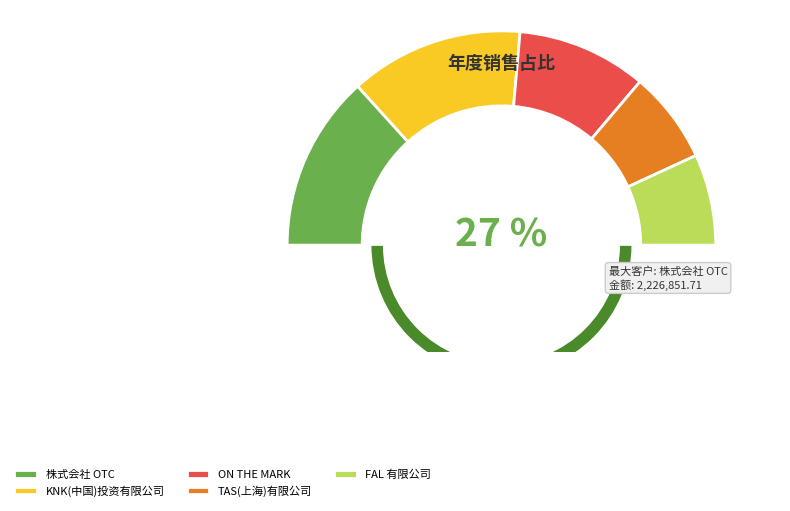

Rank the categories by value from highest to lowest.

株式会社 OTC, KNK(中国)投资有限公司, ON THE MARK, TAS(上海)有限公司, FAL 有限公司